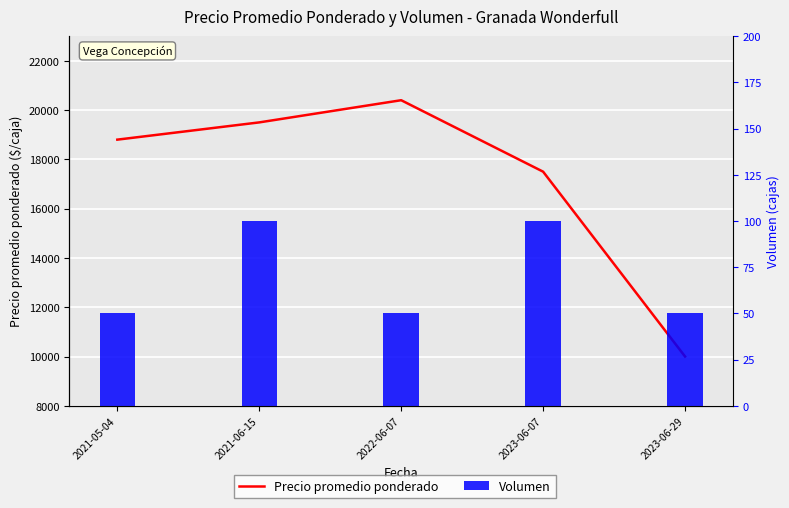

What is the total value across all series at 2023-06-07?

17600